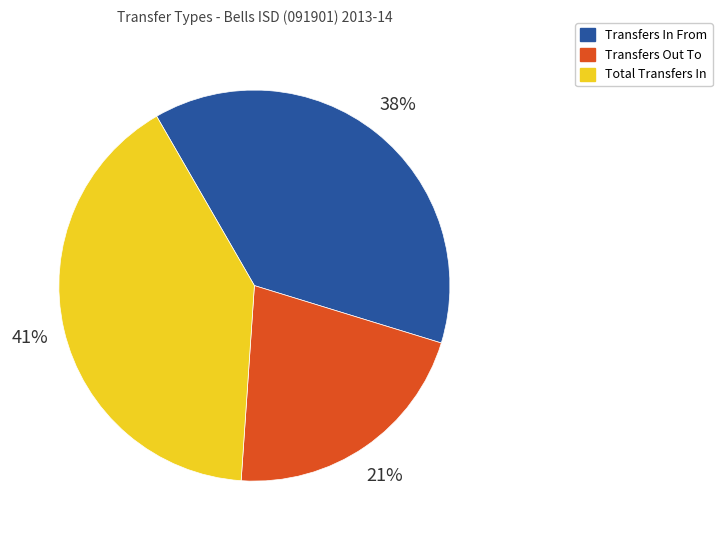

Is there any slice that represents more than half of the pie?

No